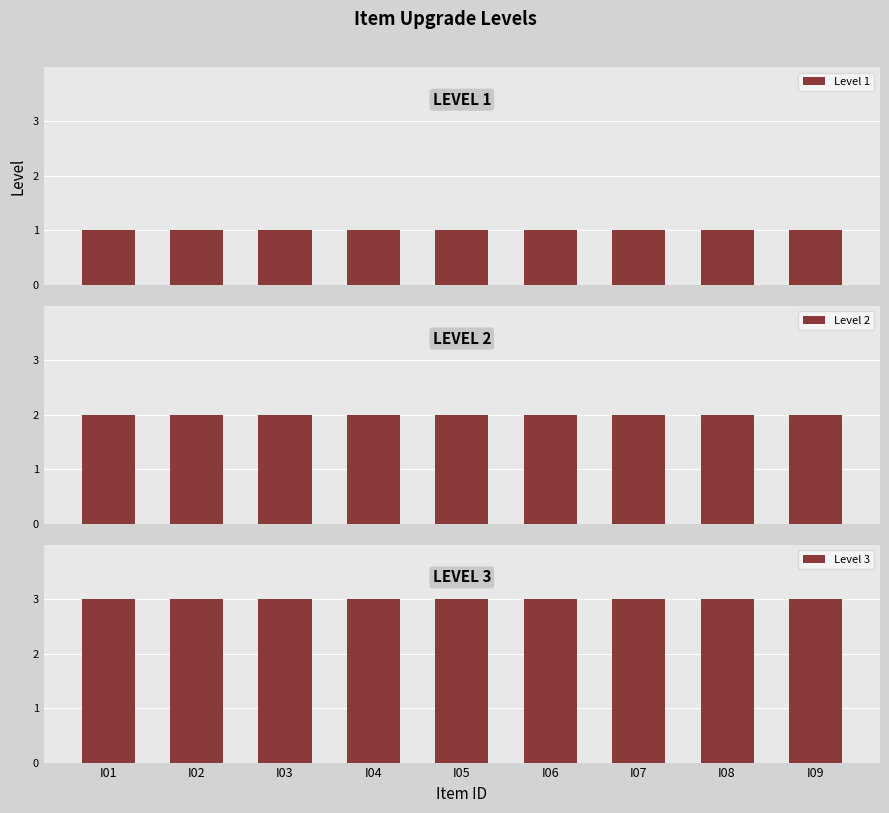

List the labels in order of Level 2 value, smallest first.

I01, I02, I03, I04, I05, I06, I07, I08, I09